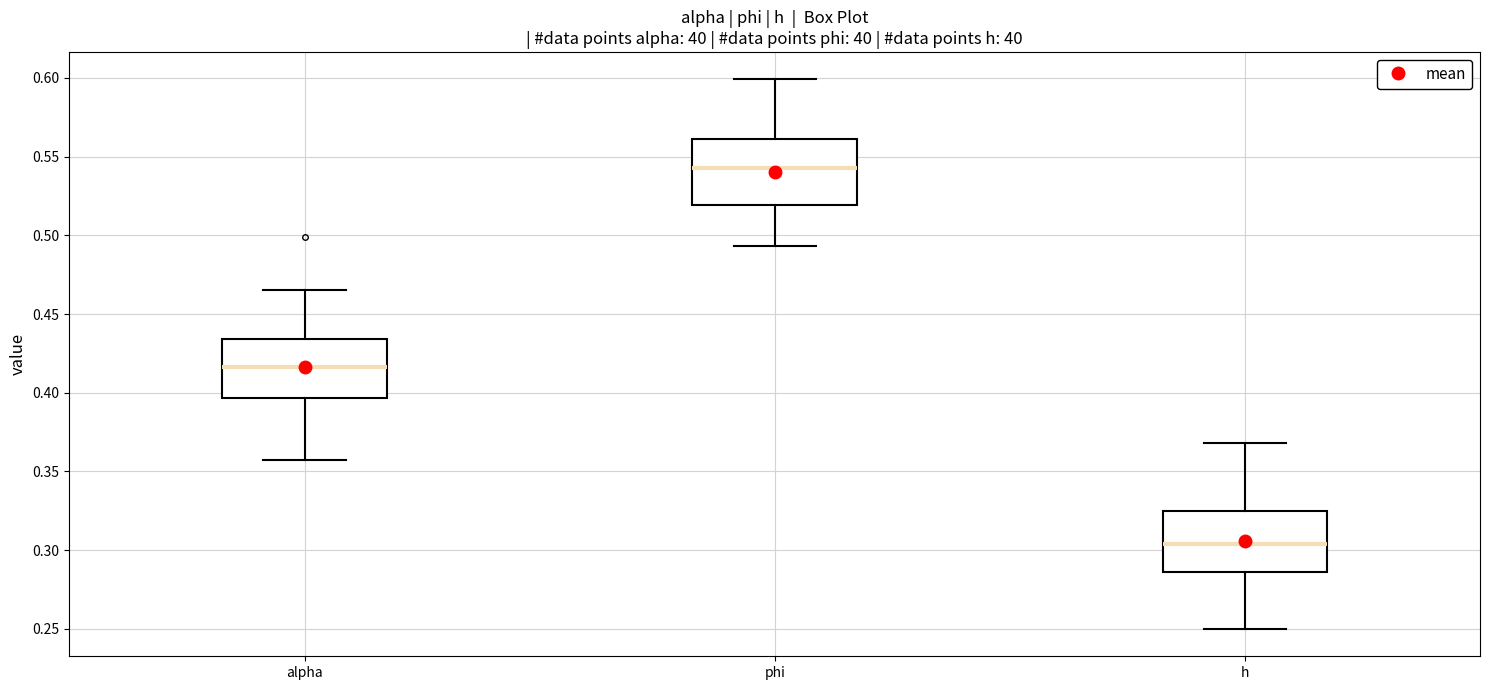

Reading left to right, read every box against the y-axis: the position of its median line, the range the box covers, and the ends of its whiskers. The values are not printed on the chart, so give them approximately, as read against the axis.

alpha: median 0.415, box 0.395 to 0.435, whiskers 0.355 to 0.465
phi: median 0.545, box 0.520 to 0.560, whiskers 0.495 to 0.600
h: median 0.305, box 0.285 to 0.325, whiskers 0.250 to 0.370